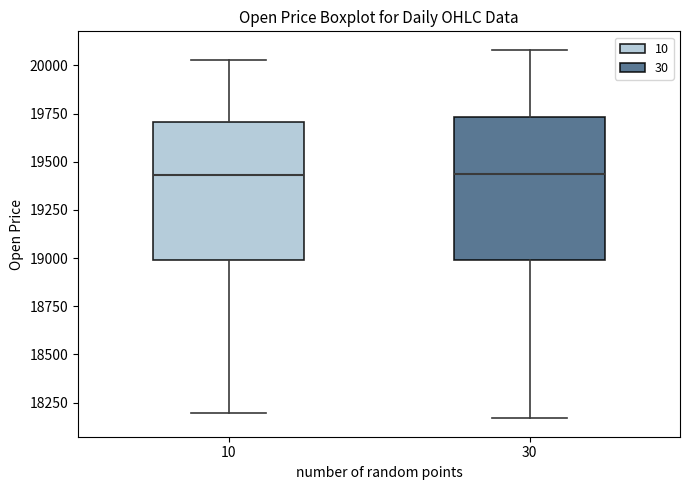

Where is the lower edge of the box at x = 10 on the y-axis? The values are not printed on the chart, so give them approximately, as read against the axis.

19000